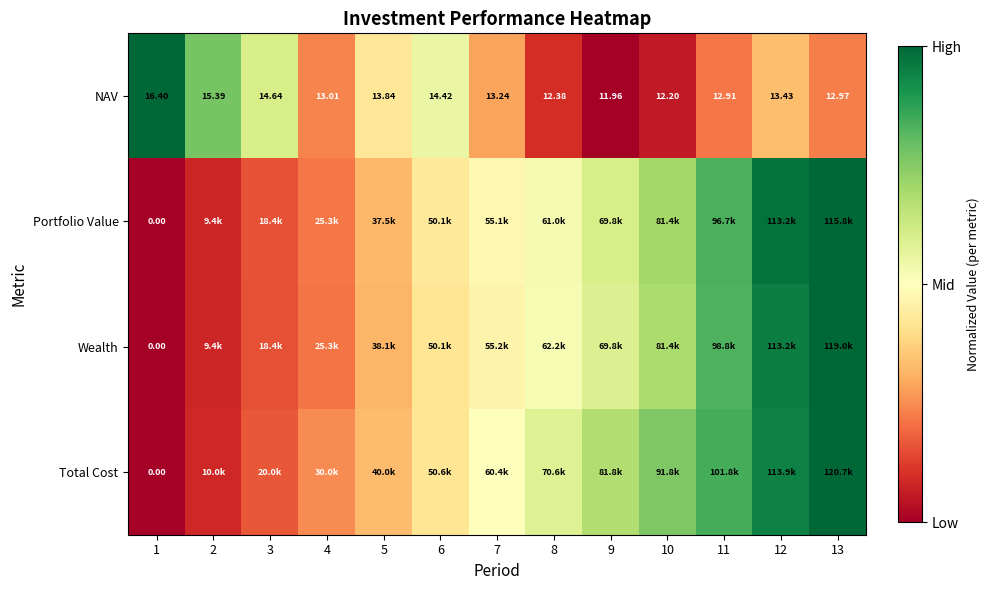

The value of Total Cost at 1 is 0.0. True or false?

True